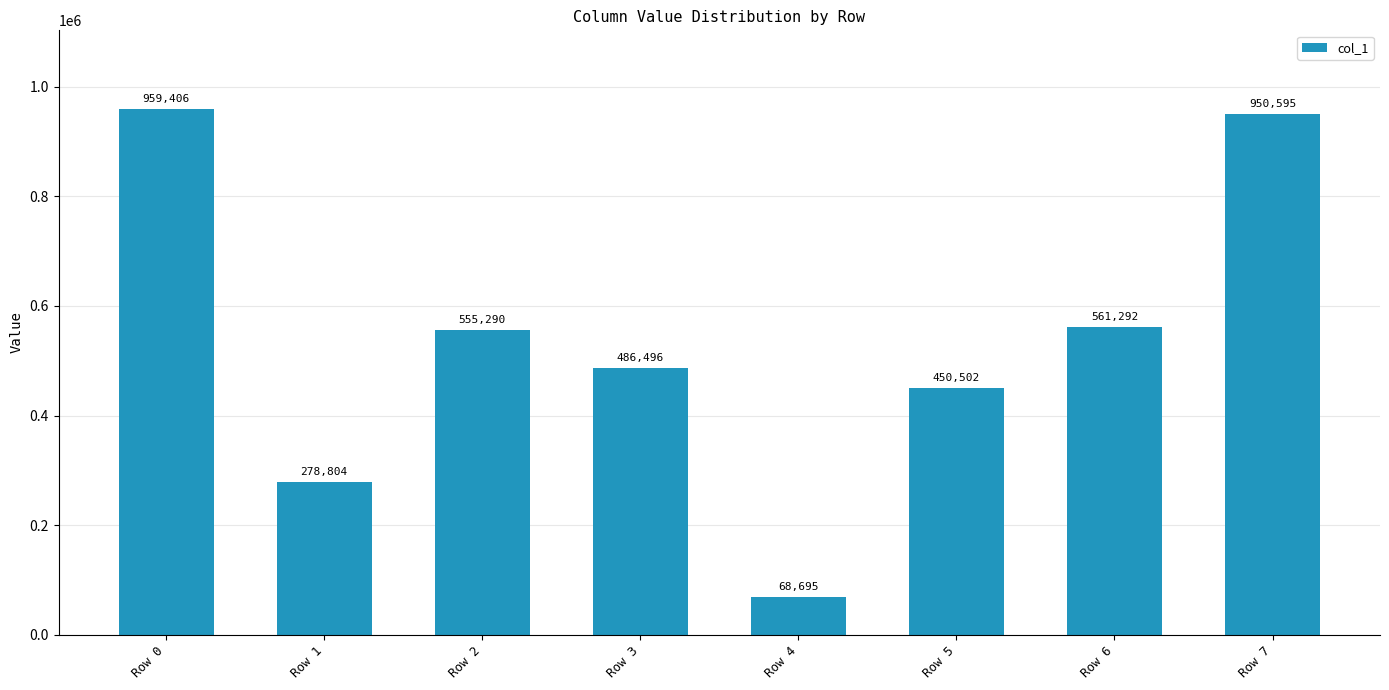

What is the ratio of the value at Row 4 to the value at Row 3?

0.1